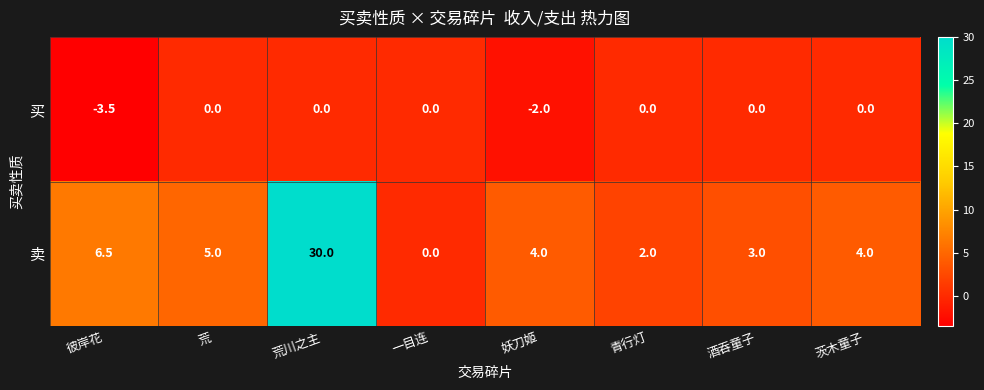

What is the total value across all series at 妖刀姬?

2.0